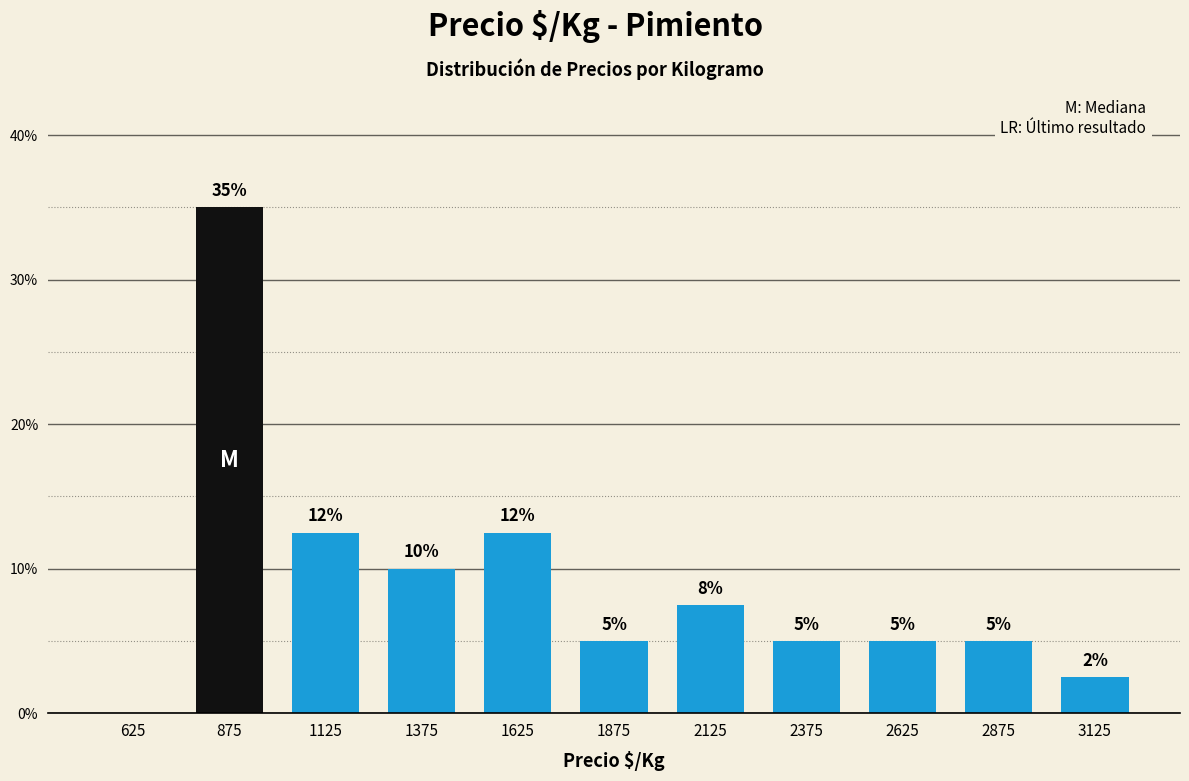

Which range on the x-axis has the tallest bar?

750 to 1000